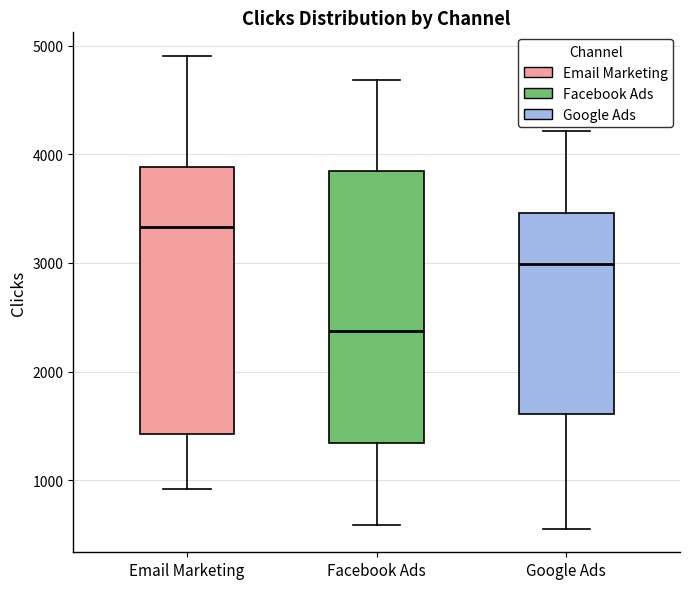

Which box has the highest median line?

Email Marketing